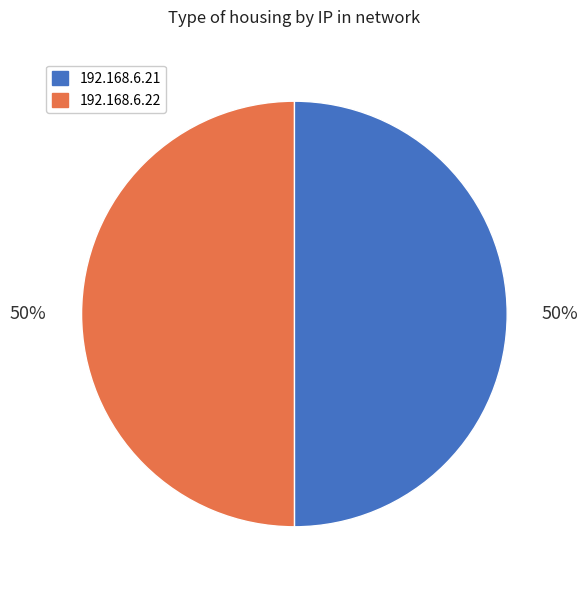

To the nearest percent, what is the average slice percentage?

50%